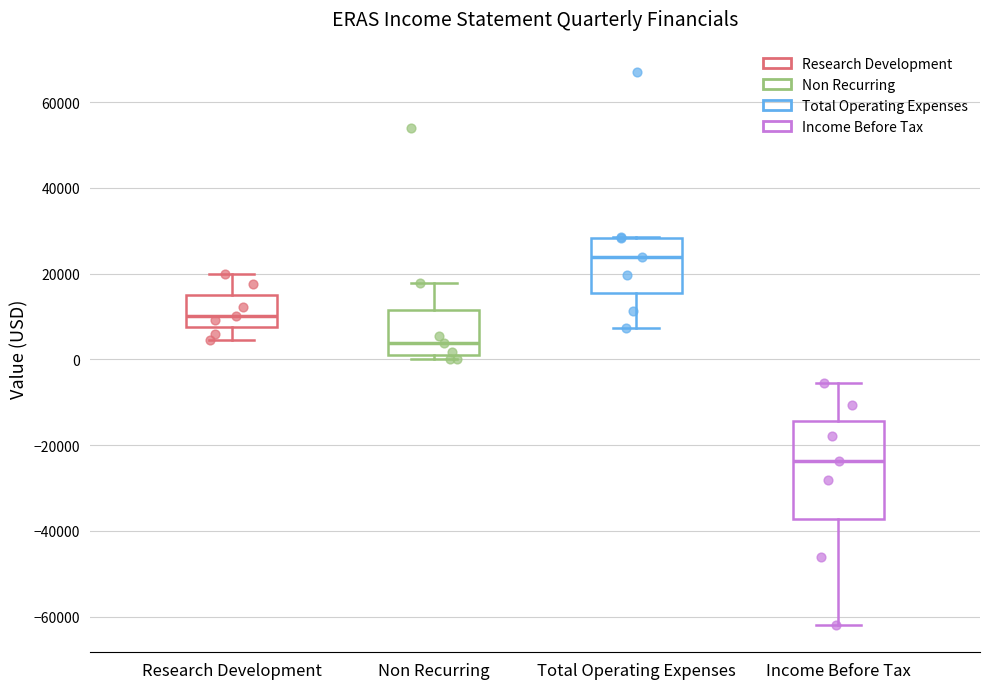

Reading left to right, transcribe this box plot: for each box, give where its median line is, the range the box spans, and where its two whiskers end, as read against the y-axis. The values are not printed on the chart, so give them approximately, as read against the axis.

Research Development: median 10000, box 8000 to 14000, whiskers 4000 to 20000
Non Recurring: median 4000, box 0 to 12000, whiskers 0 (just below the box's lower edge) to 18000
Total Operating Expenses: median 24000, box 16000 to 28000, whiskers 8000 to 28000
Income Before Tax: median -24000, box -38000 to -14000, whiskers -62000 to -6000